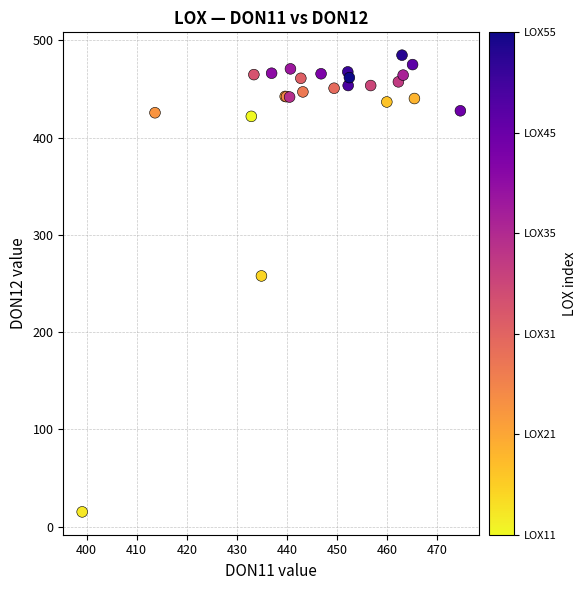

What Y value in the scatter plot is closest to 249?

257.8